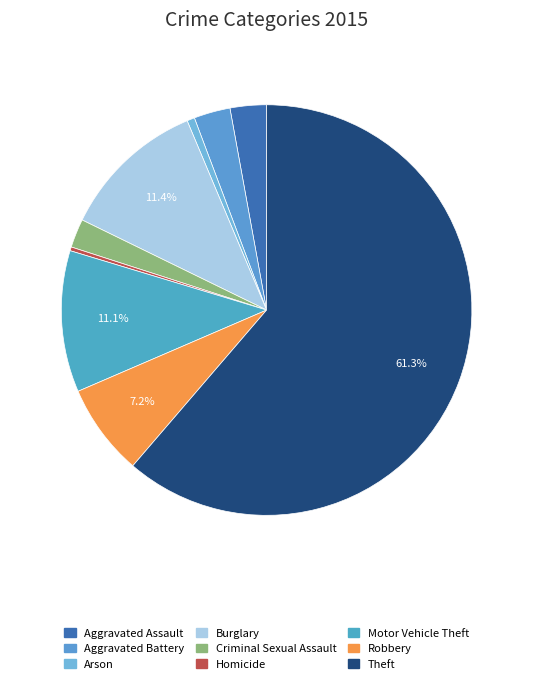

What is the ratio of the value at Arson to the value at Aggravated Assault?

0.2